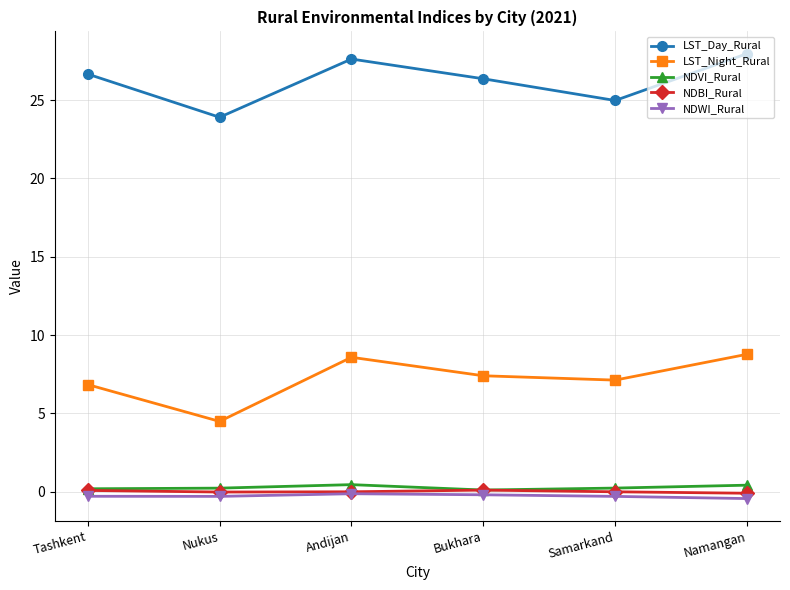

Which series has the largest range (max minus min)?

LST_Night_Rural